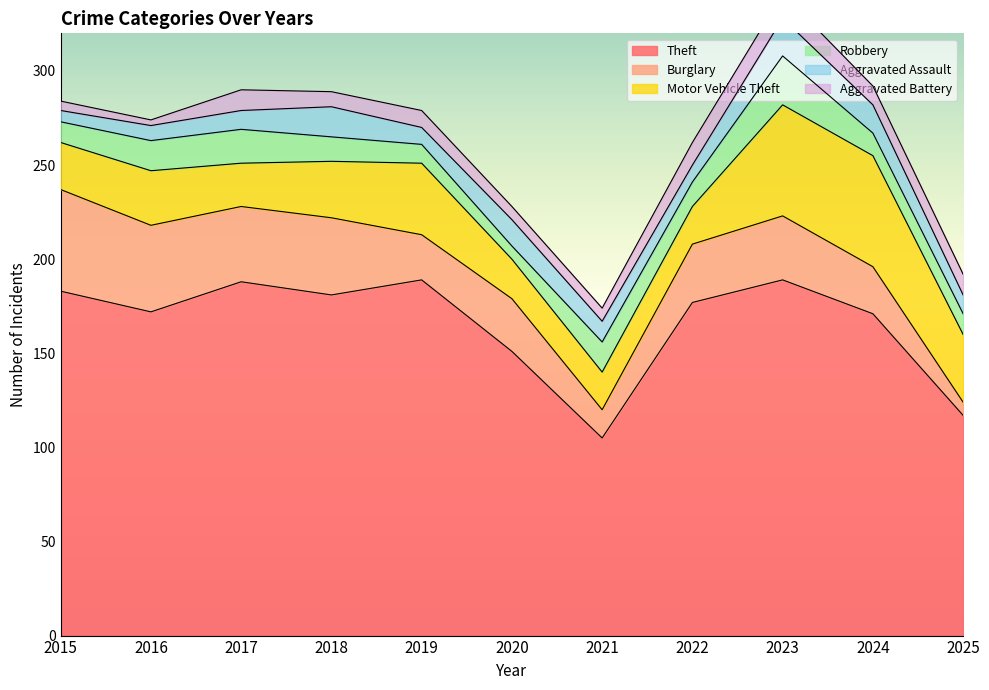

Reading left to right, extract all data points from this chart.

Theft: 2015=183	2016=172	2017=188	2018=181	2019=189	2020=151	2021=105	2022=177	2023=189	2024=171	2025=117
Burglary: 2015=54	2016=46	2017=40	2018=41	2019=24	2020=28	2021=15	2022=31	2023=34	2024=25	2025=7
Motor Vehicle Theft: 2015=25	2016=29	2017=23	2018=30	2019=38	2020=21	2021=20	2022=20	2023=59	2024=59	2025=36
Robbery: 2015=11	2016=16	2017=18	2018=13	2019=10	2020=7	2021=16	2022=13	2023=26	2024=12	2025=11
Aggravated Assault: 2015=6	2016=8	2017=10	2018=16	2019=9	2020=14	2021=11	2022=9	2023=20	2024=15	2025=10
Aggravated Battery: 2015=5	2016=3	2017=11	2018=8	2019=9	2020=7	2021=7	2022=12	2023=13	2024=10	2025=11